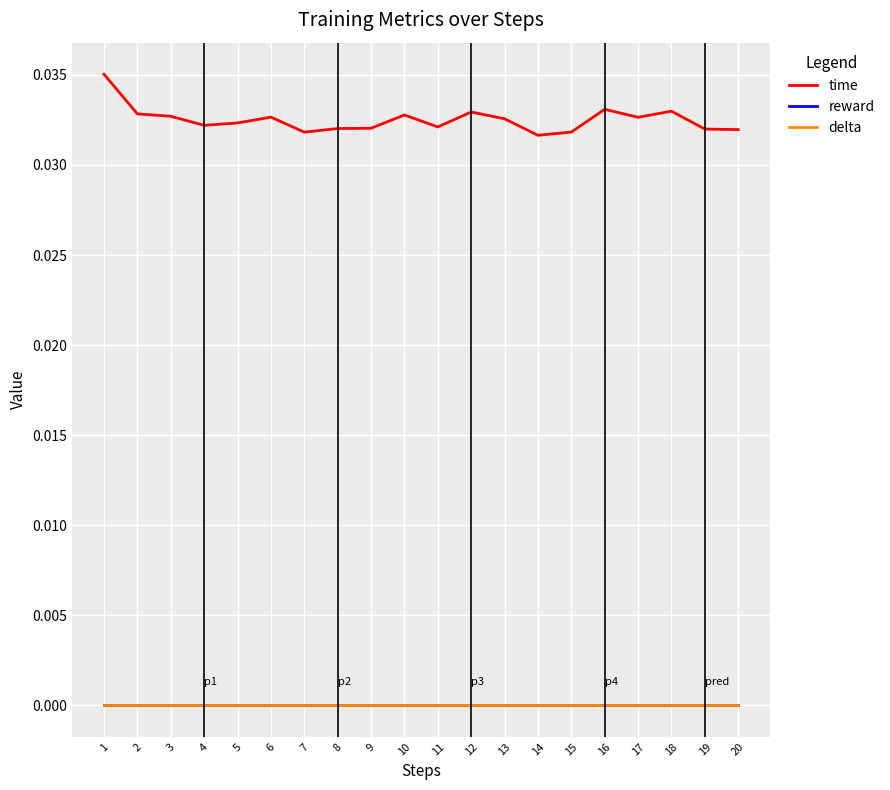

Does the chart have visible grid lines?

Yes